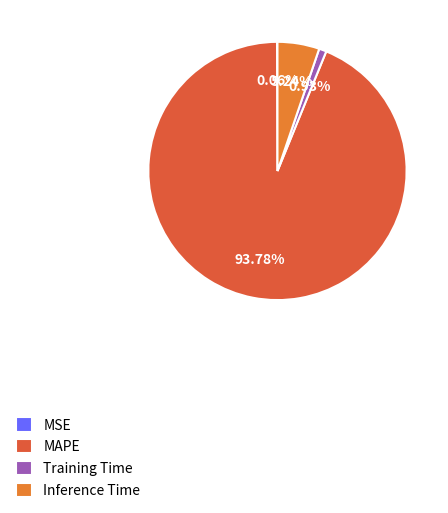

Between Training Time and Inference Time, which is larger?

Inference Time